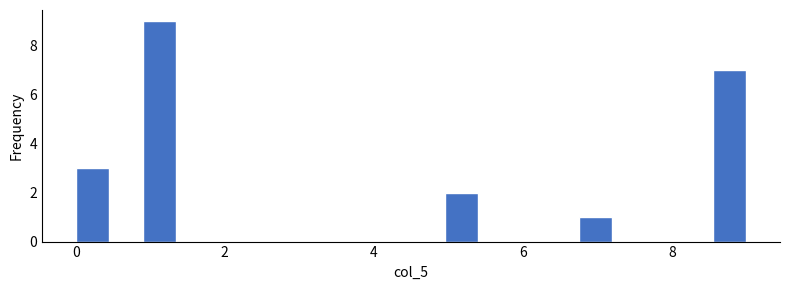

Around what value on the x-axis is the tallest bar? Give the approximate position of its centre, as read against the axis.

1.2